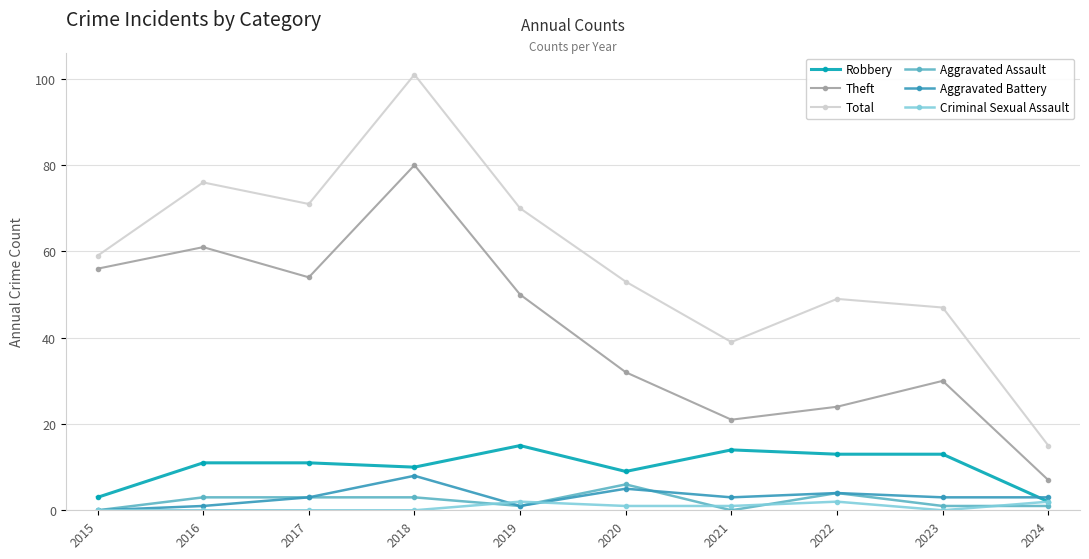

True or false: Theft and Total cross at least once.

False